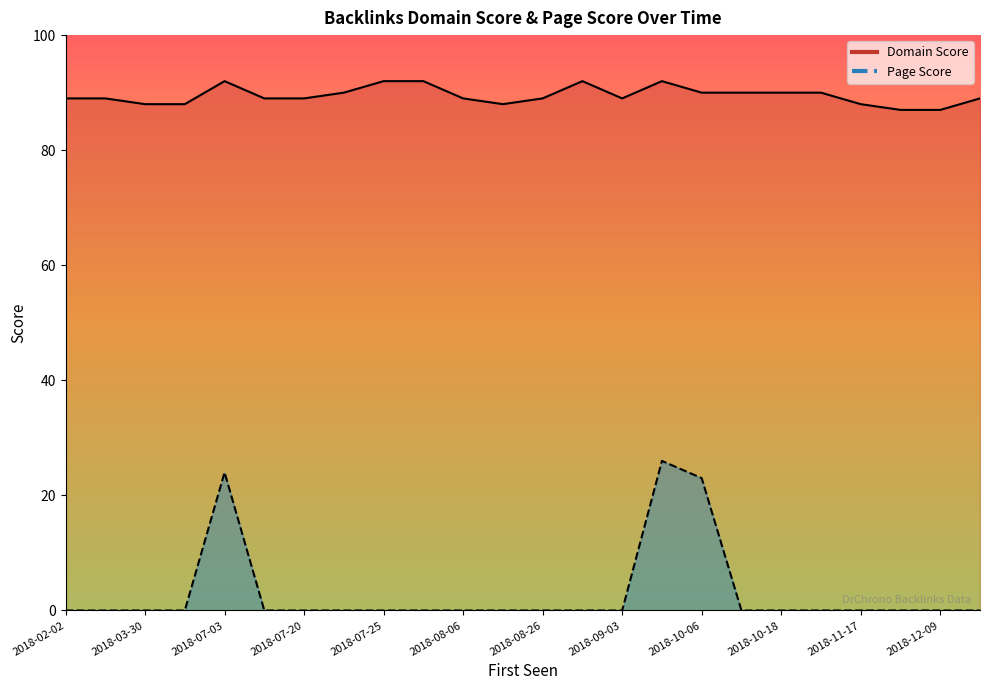

True or false: Domain Score and Page Score cross at least once.

False